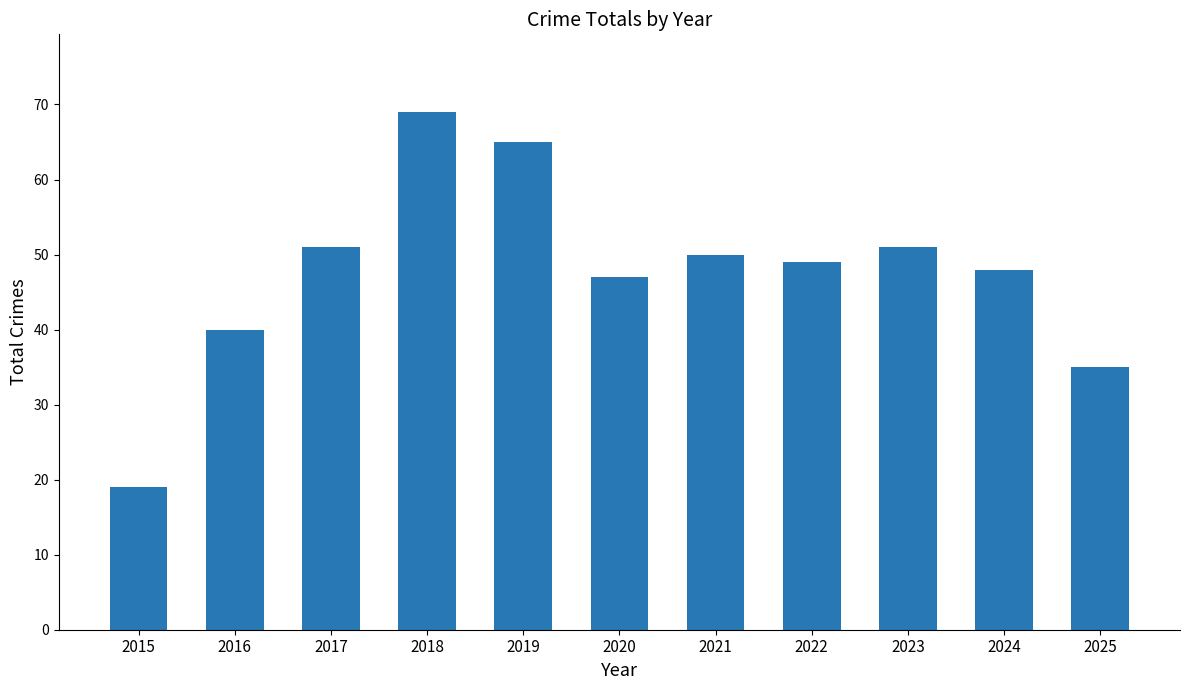

What is the ratio of the value at 2018 to the value at 2022?

1.4